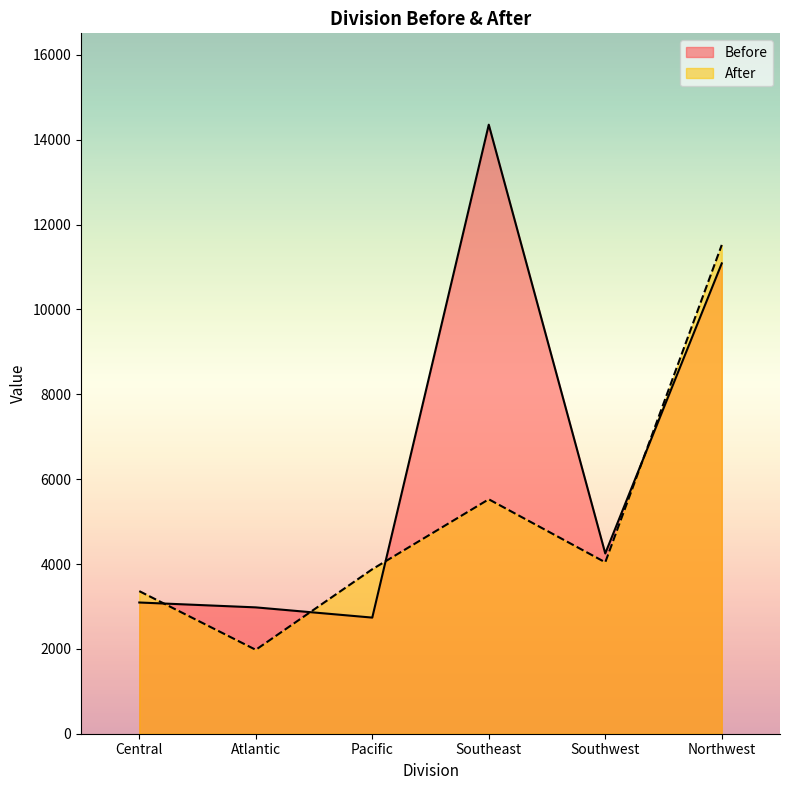

Which series has the largest total across all categories?

Before